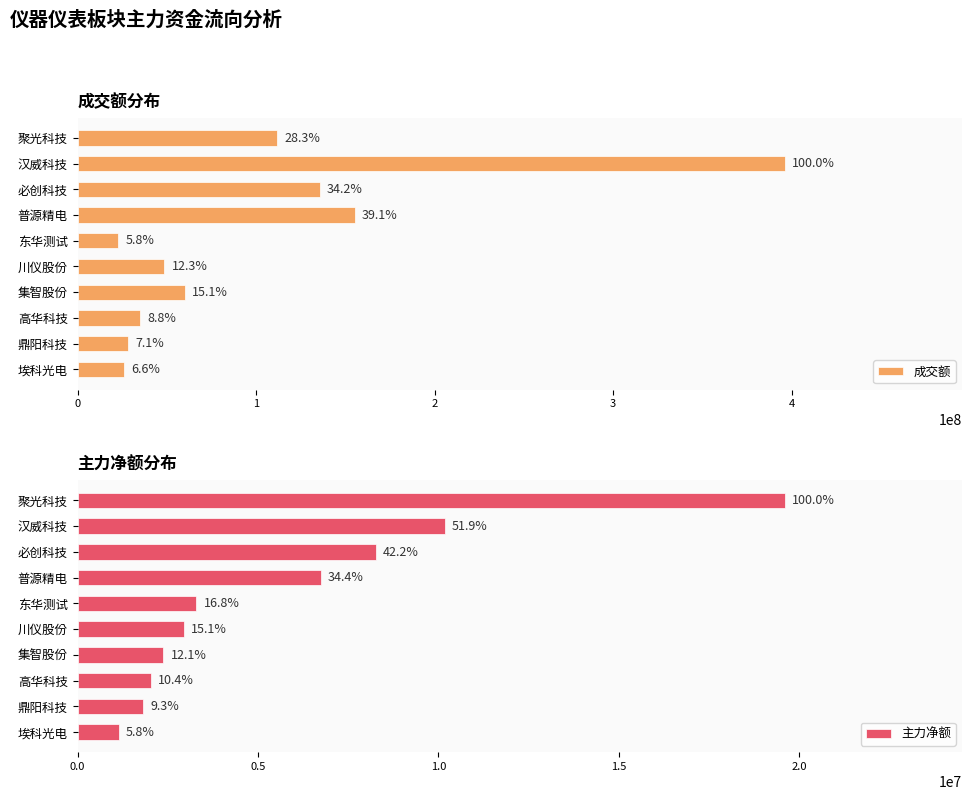

Read the 主力净额 value at 汉威科技, to the nearest 50.

10180900